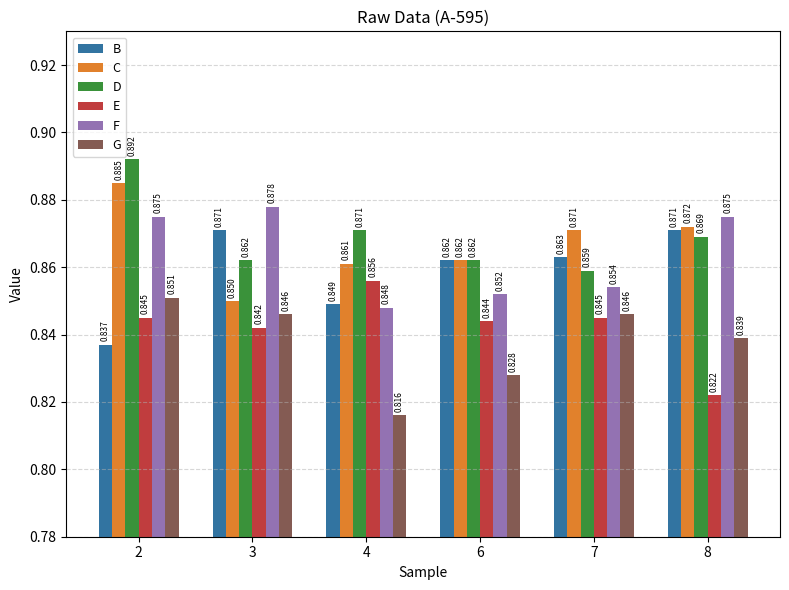

Which series has the largest total across all categories?

D